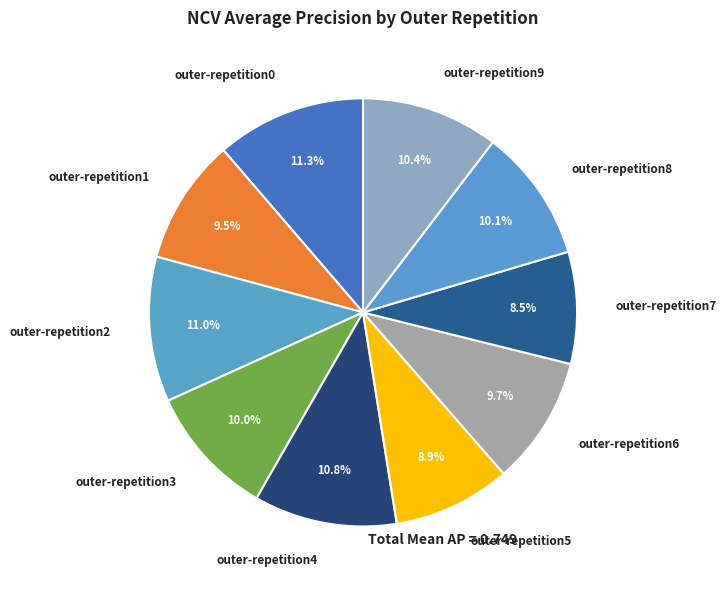

To the nearest percent, what portion does outer-repetition2 represent?

11%